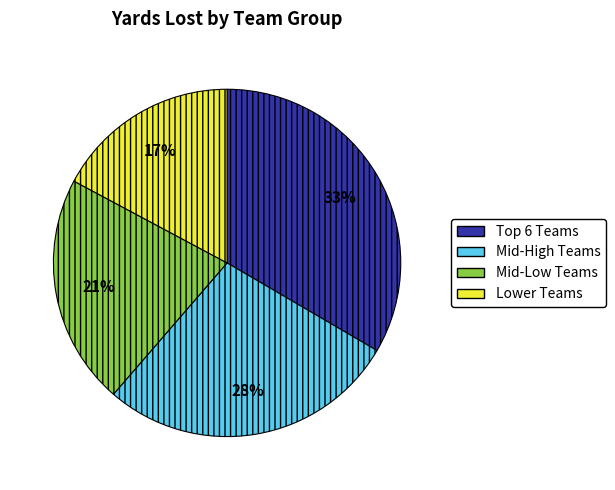

Rank the categories by value from highest to lowest.

Top 6 Teams, Mid-High Teams, Mid-Low Teams, Lower Teams